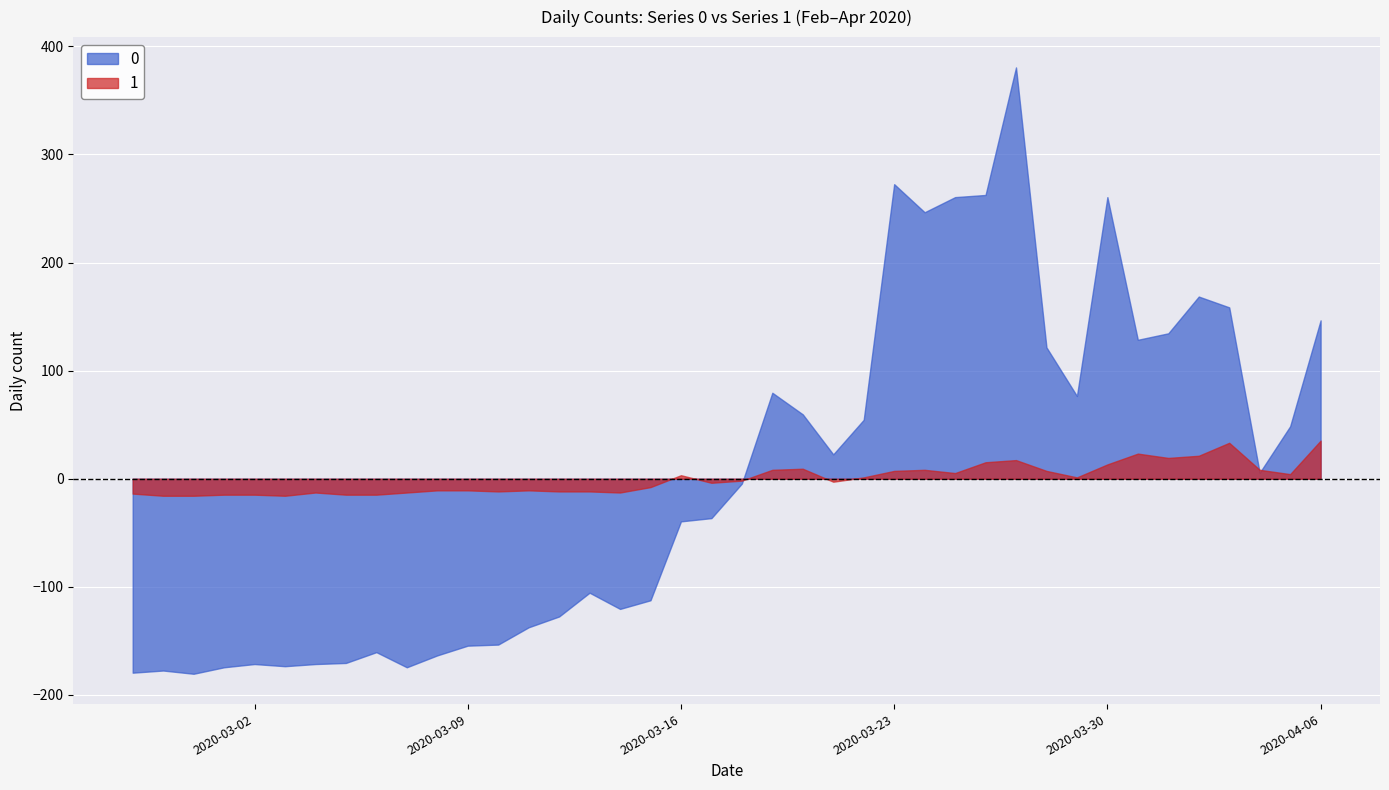

The value of 0 at 2020-03-02 is -56.5. True or false?

False